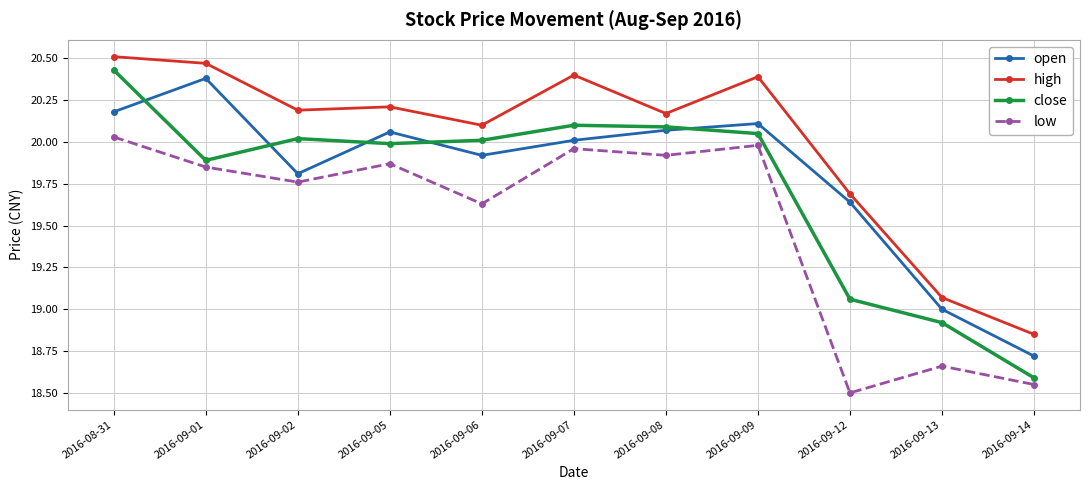

What is the difference between the open values at 2016-09-05 and 2016-09-12?

0.4